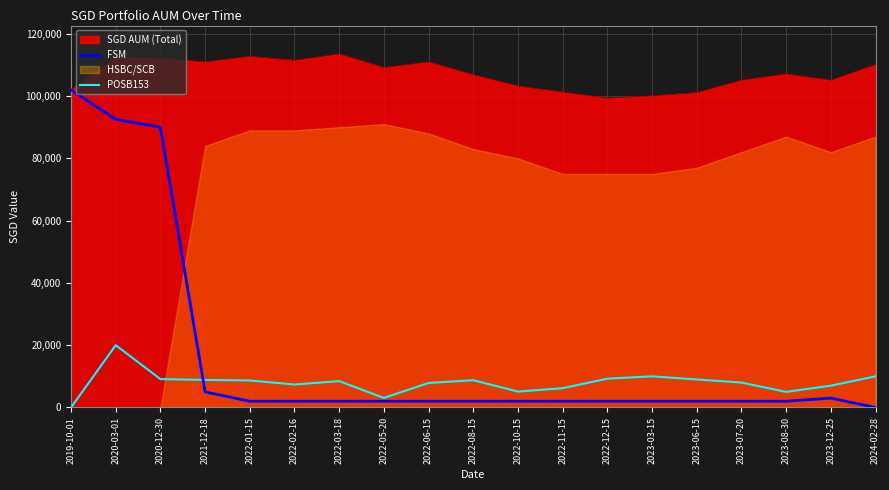

Is the value of SGD AUM (Total) at 2019-10-01 greater than the value of FSM at 2020-12-30?

Yes